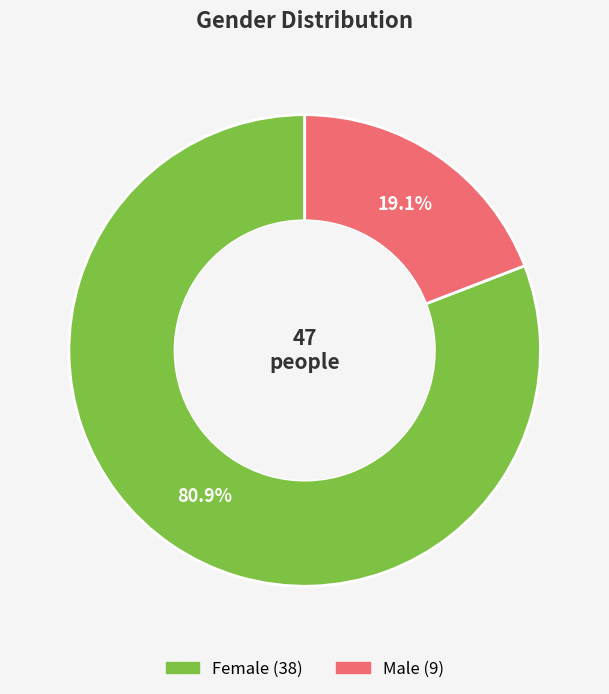

Does any single category account for the majority?

Yes